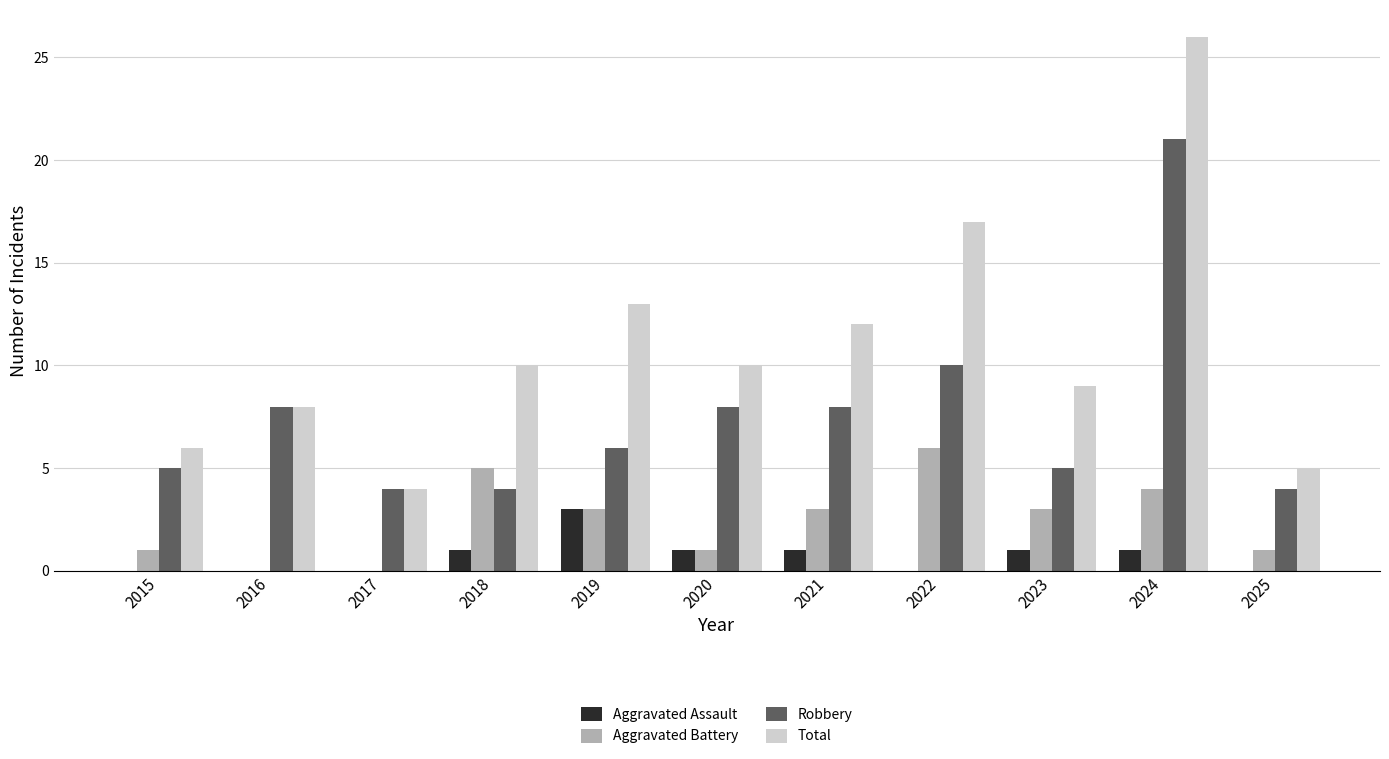

The Aggravated Battery series shows 1 at 2015. True or false?

True